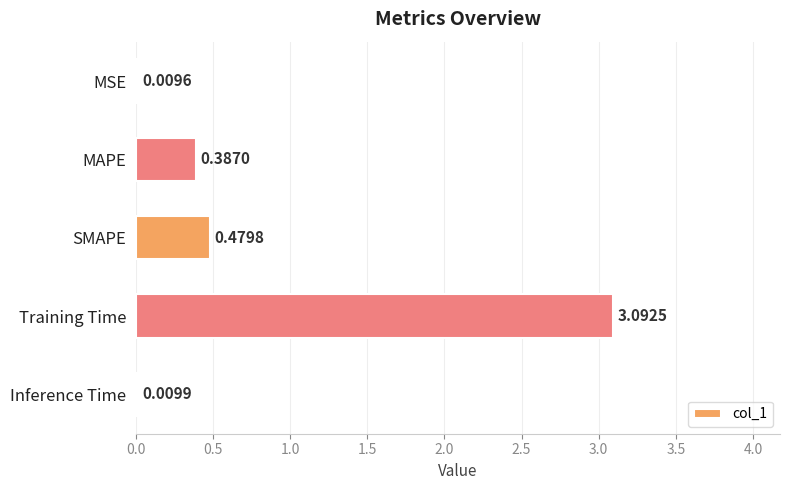

At which label is the value closest to 1?

SMAPE